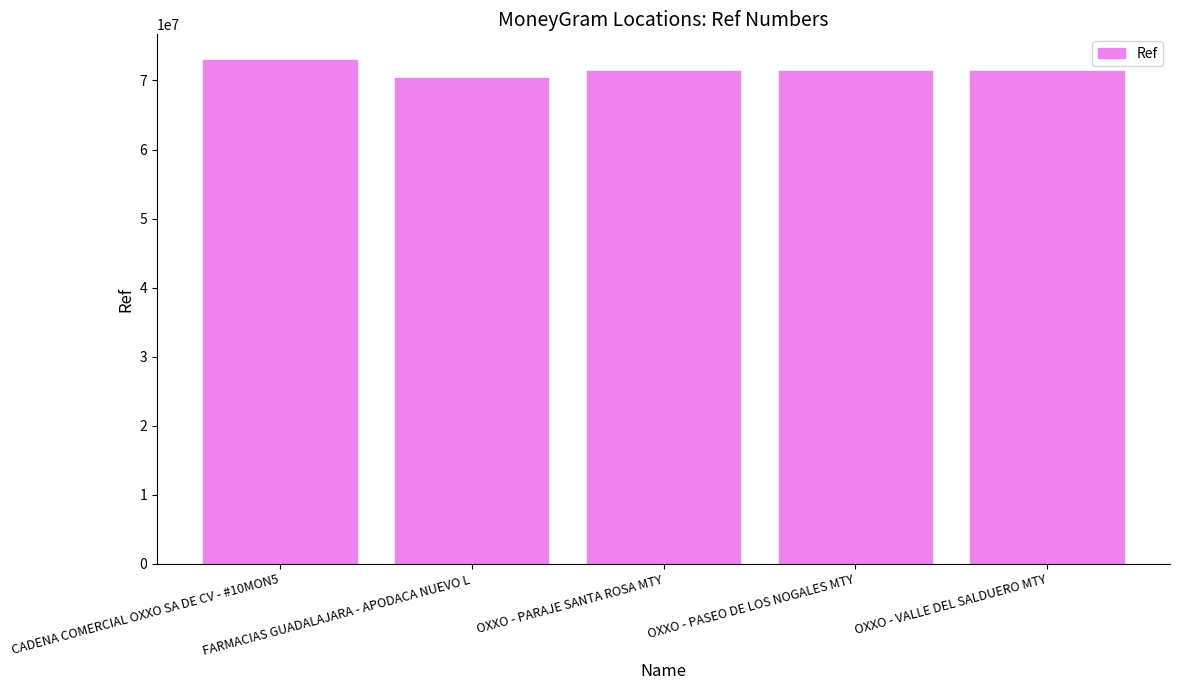

What is the sum of the values at OXXO - PARAJE SANTA ROSA MTY and CADENA COMERCIAL OXXO SA DE CV - #10MON5?

144353125